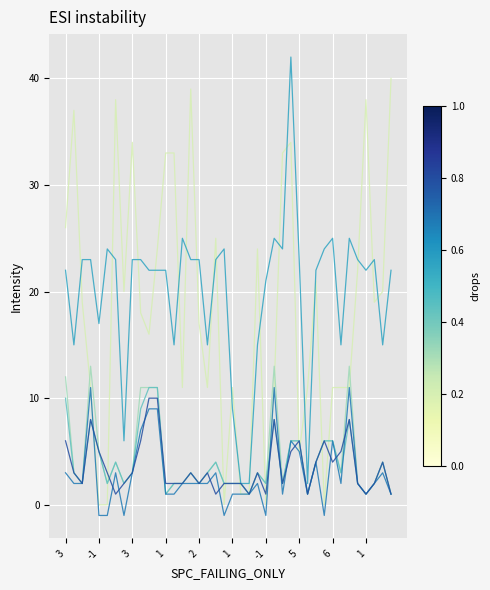

What is the maximum value shown in the chart?

42